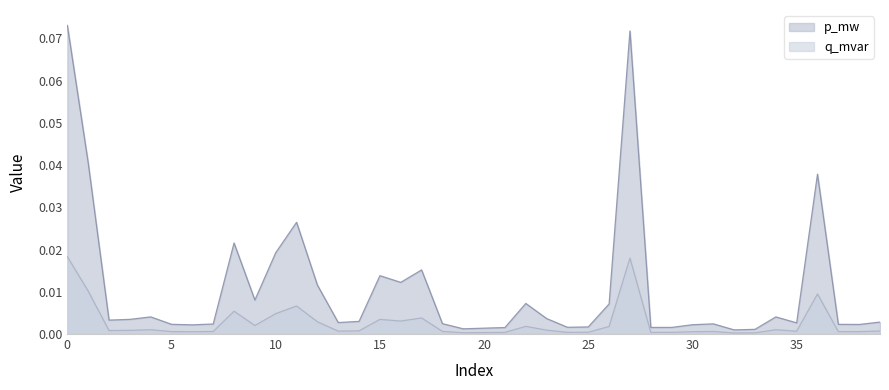

Is it true that q_mvar equals 0.0 at 13?

True